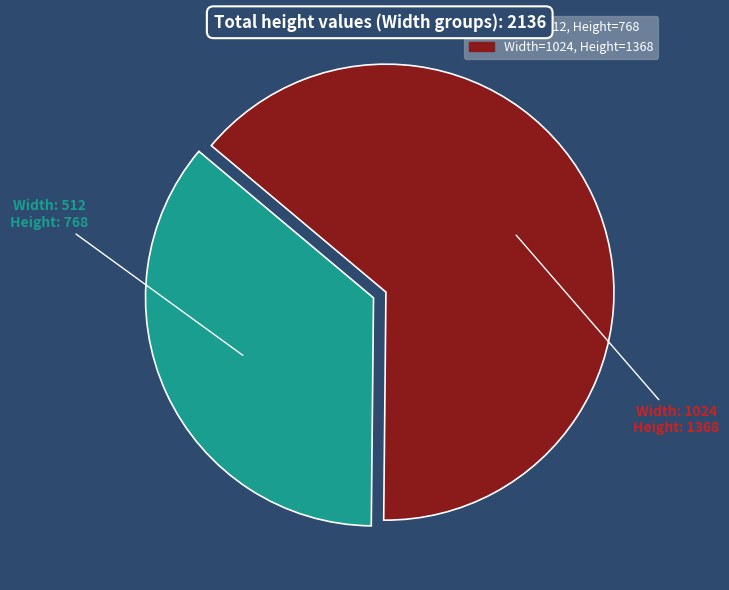

Is there a majority slice in this chart?

Yes